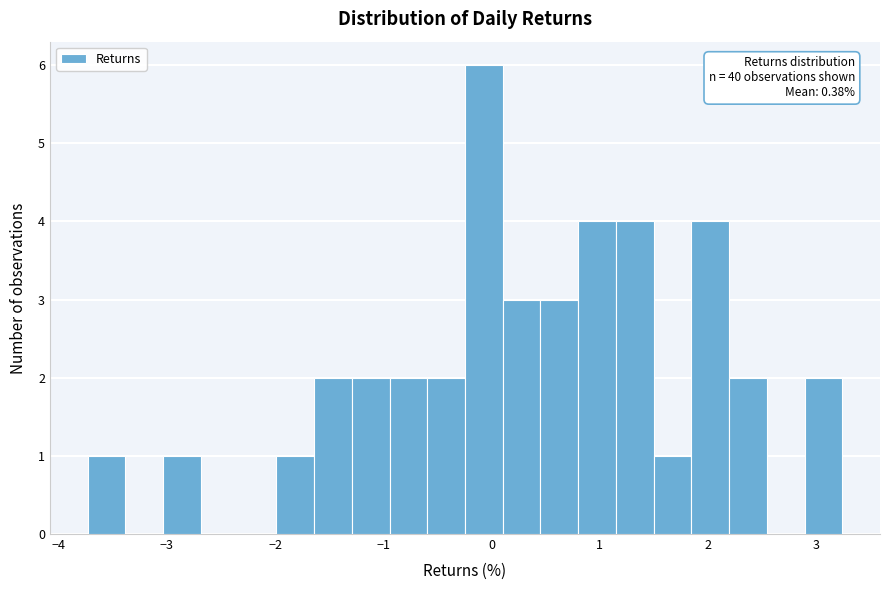

Around what value on the x-axis is the tallest bar? Give the approximate position of its centre, as read against the axis.

-0.1